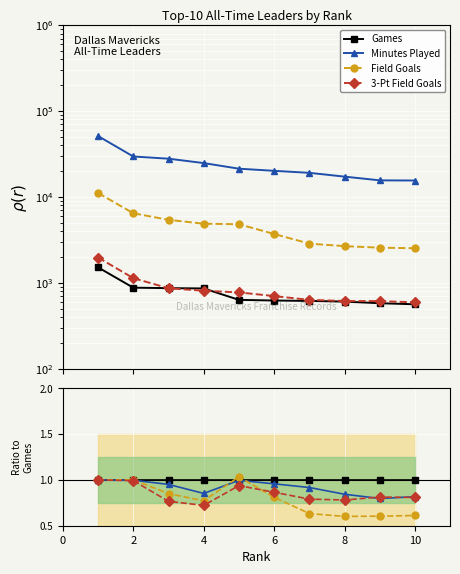

What is the value of the Field Goals point at the 5th from the left?

1.0